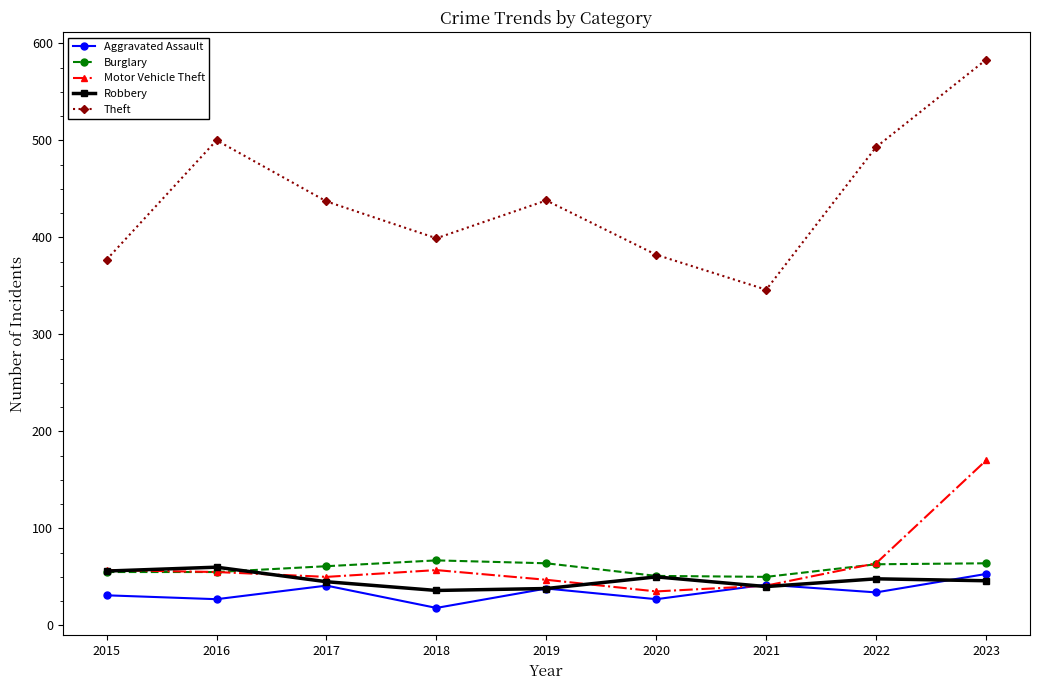

What is the value of the Motor Vehicle Theft point at the 8th from the left?

64